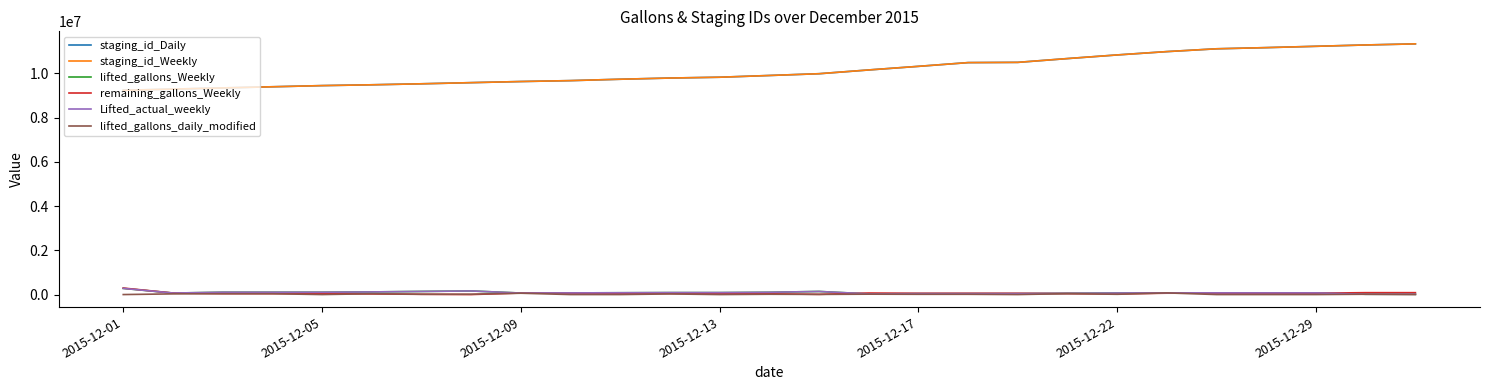

Is this an area chart (filled region under the line)?

No